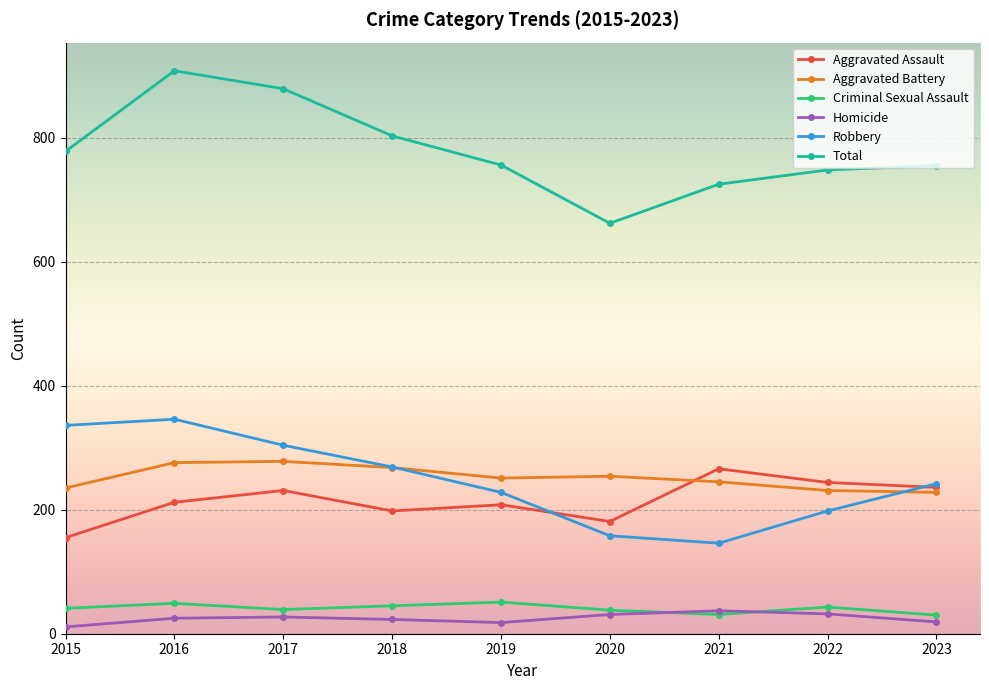

What is the maximum value for Robbery?

346